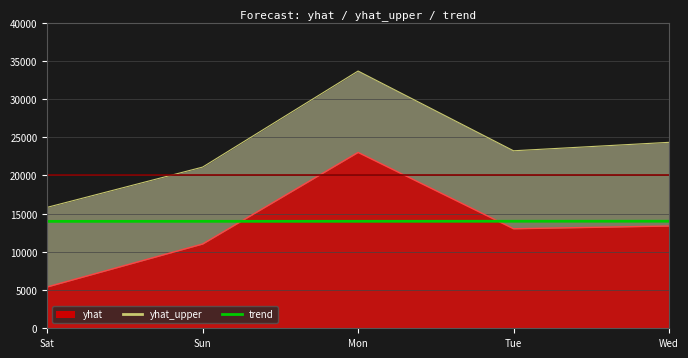

Which category has the lowest value across all series?

Sat